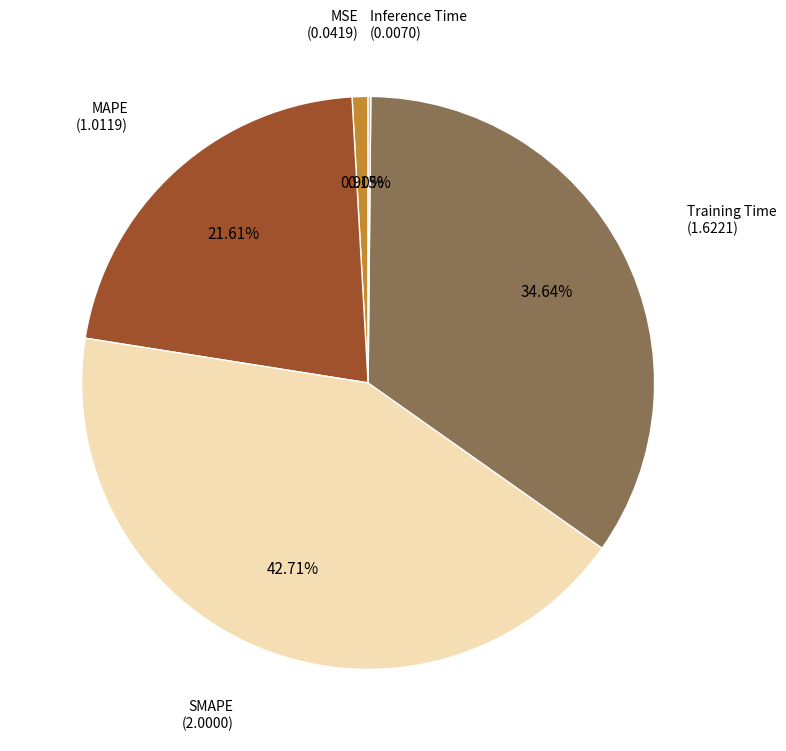

Is there a majority slice in this chart?

No